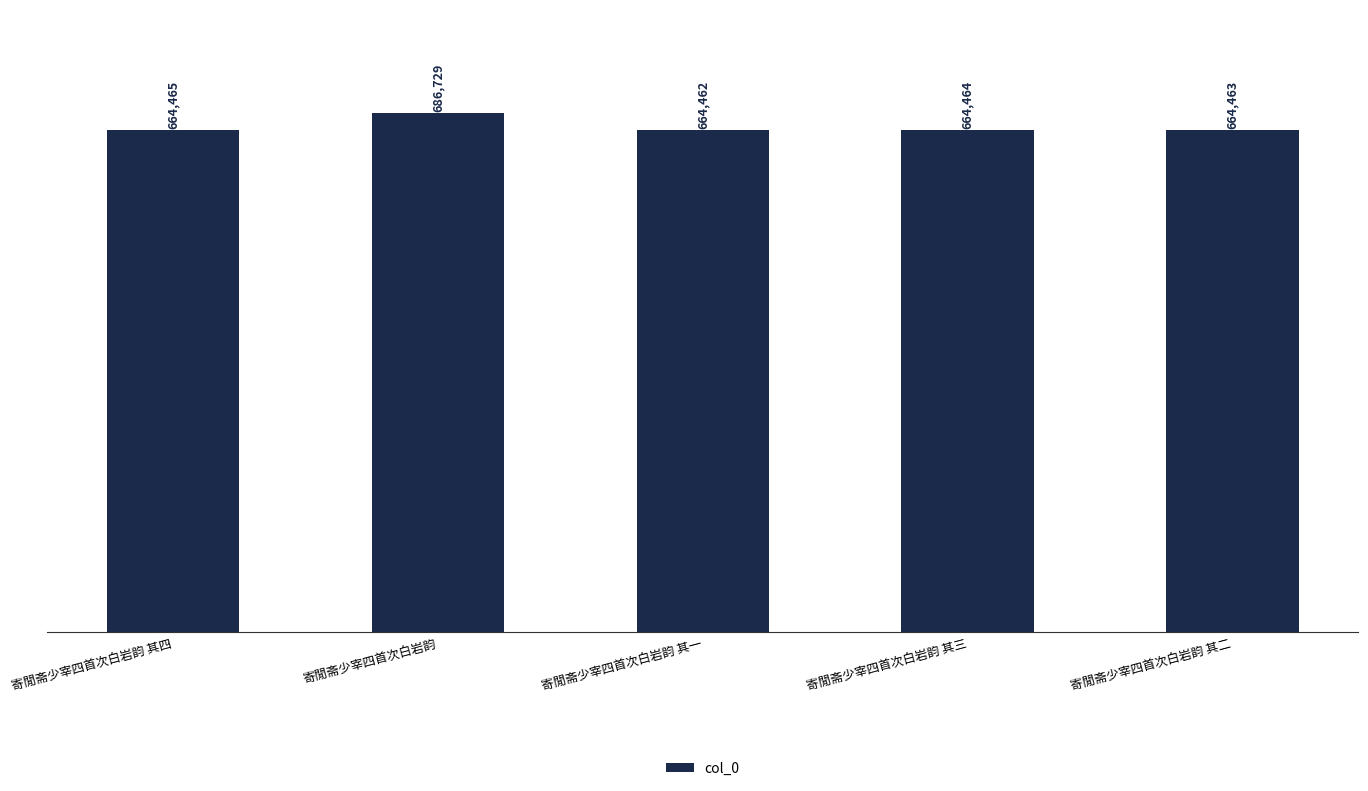

Reading right to left, list all the values displayed in this chart.

664463	664464	664462	686729	664465